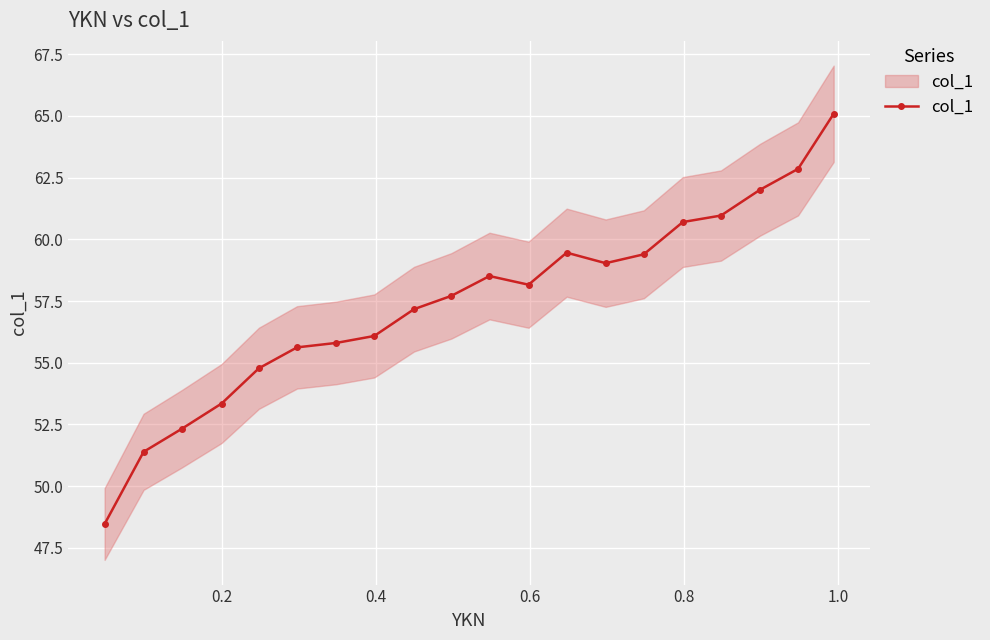

What is the sum of all values?

1148.9